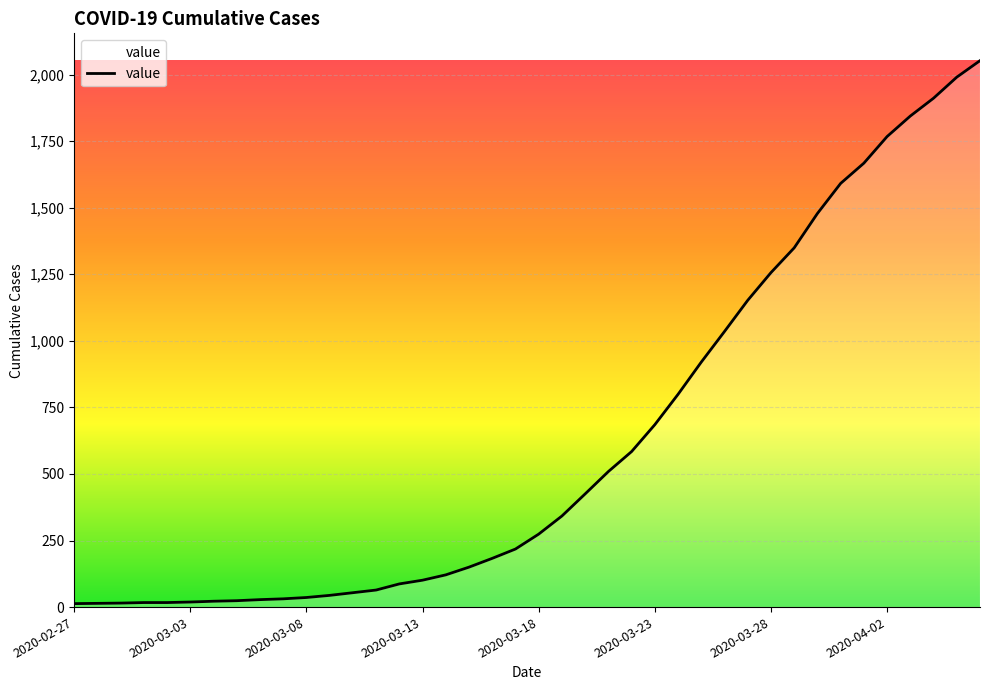

What is the difference between the maximum and minimum values?

2039